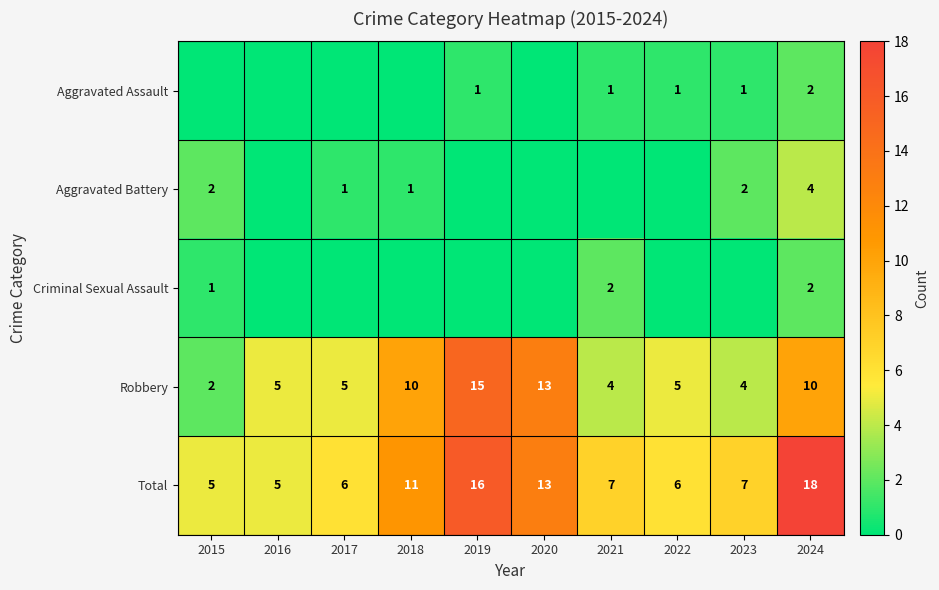

Is it true that Aggravated Assault equals 2 at 2021?

False